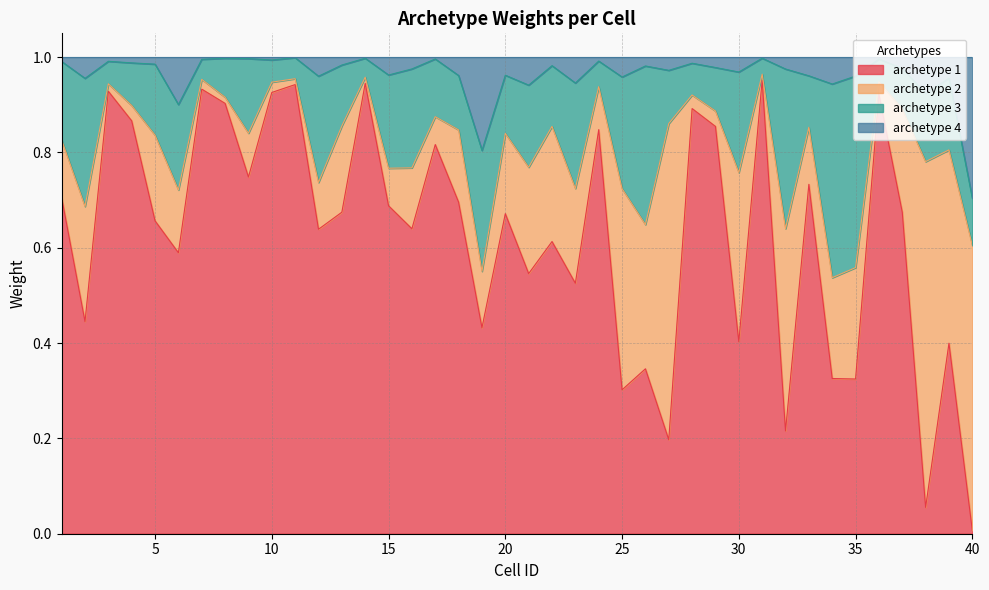

Is the value of archetype 1 at 33 greater than the value of archetype 4 at 10?

No